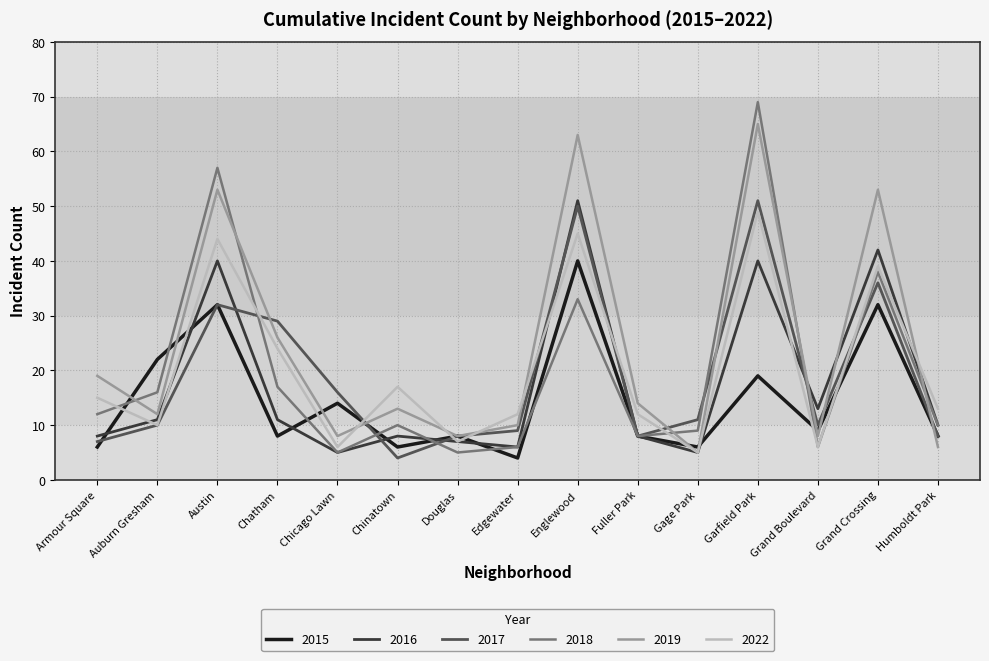

The value of 2018 at Humboldt Park is 13. True or false?

False